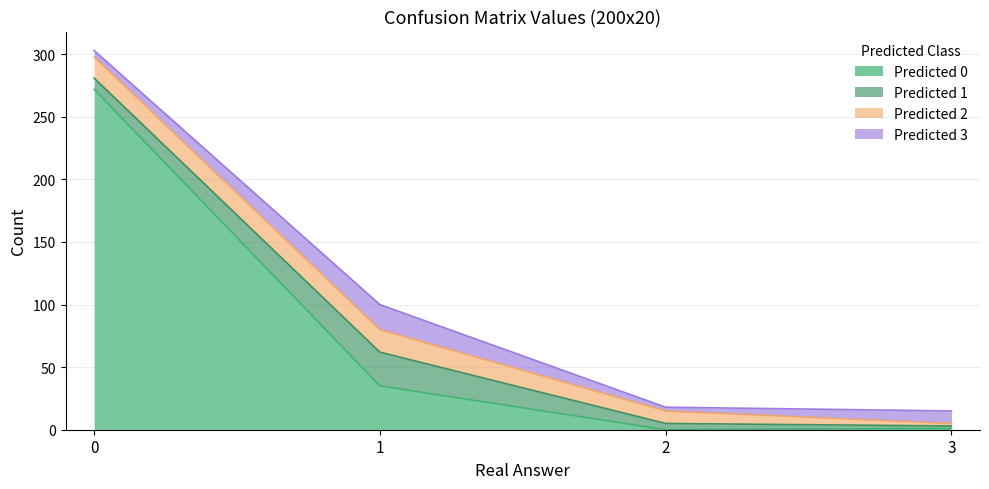

Reading left to right, extract all data points from this chart.

0: 0=272	1=35	2=0	3=1
1: 0=9	1=27	2=5	3=2
2: 0=17	1=18	2=10	3=2
3: 0=5	1=20	2=3	3=10